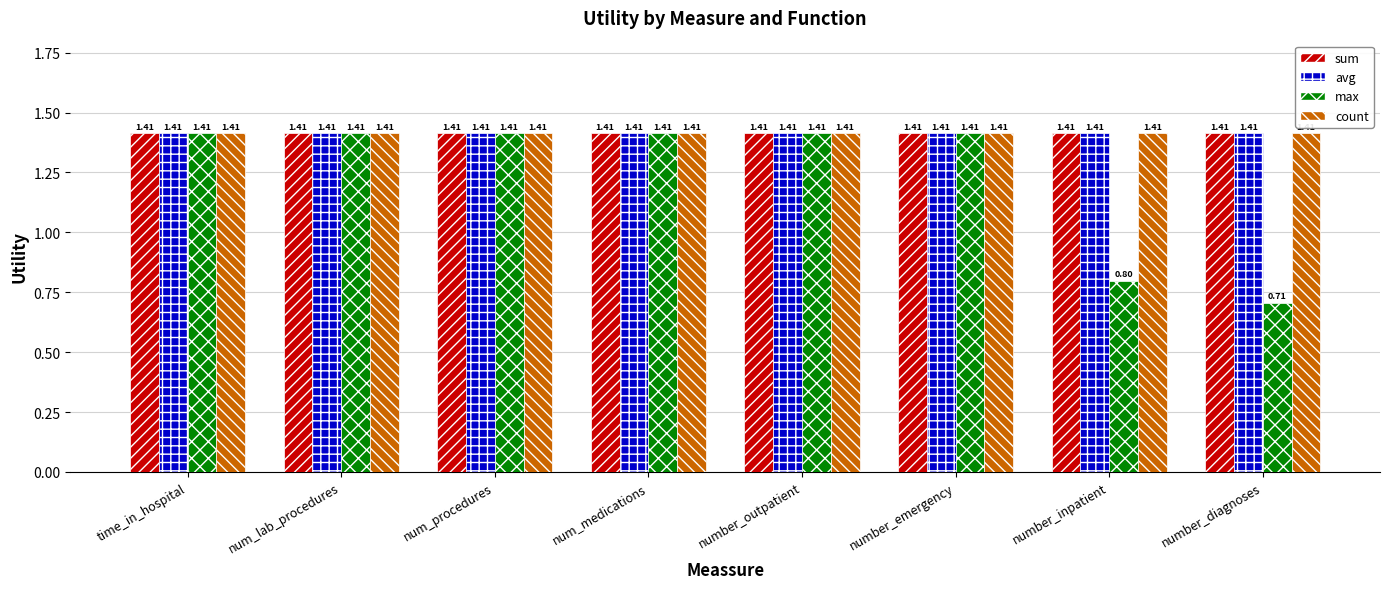

At which label is max closest to 1?

number_inpatient